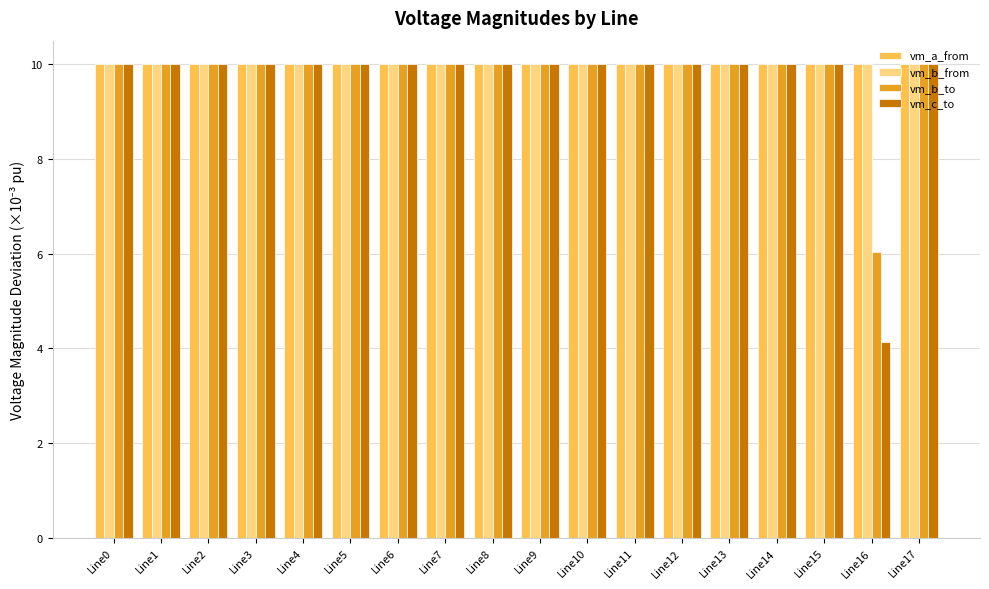

Count the number of categories in the chart.

18